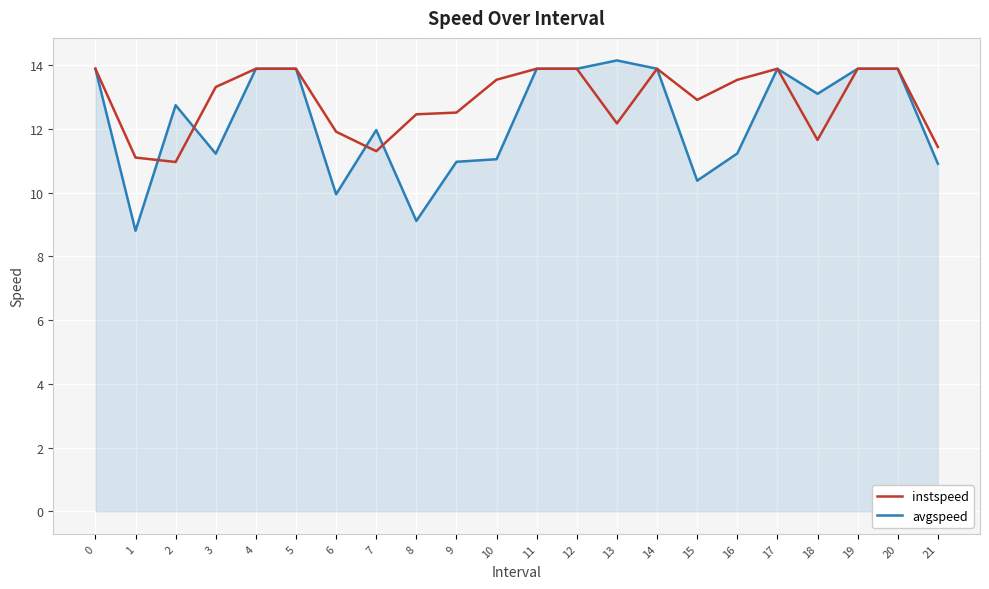

What value does the instspeed series have at 19?

13.9